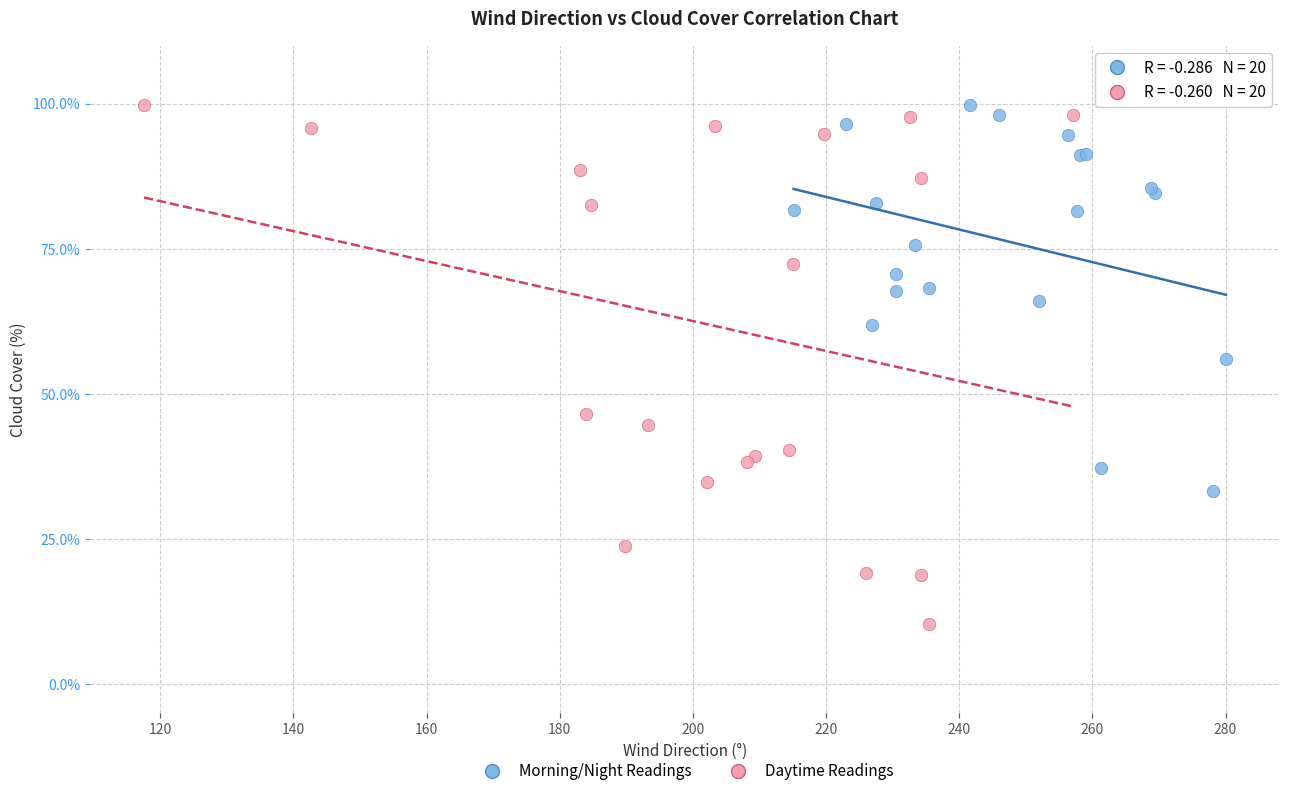

Which series has the largest Y range (max minus min)?

Daytime Readings